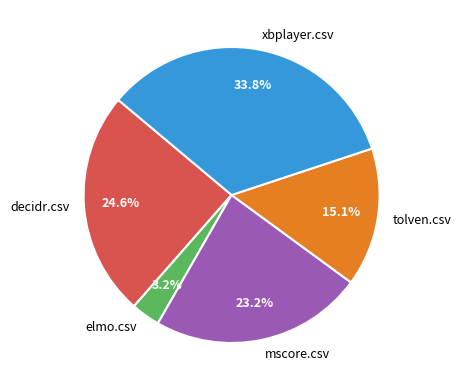

Combined, do elmo.csv and decidr.csv account for over 50%?

No